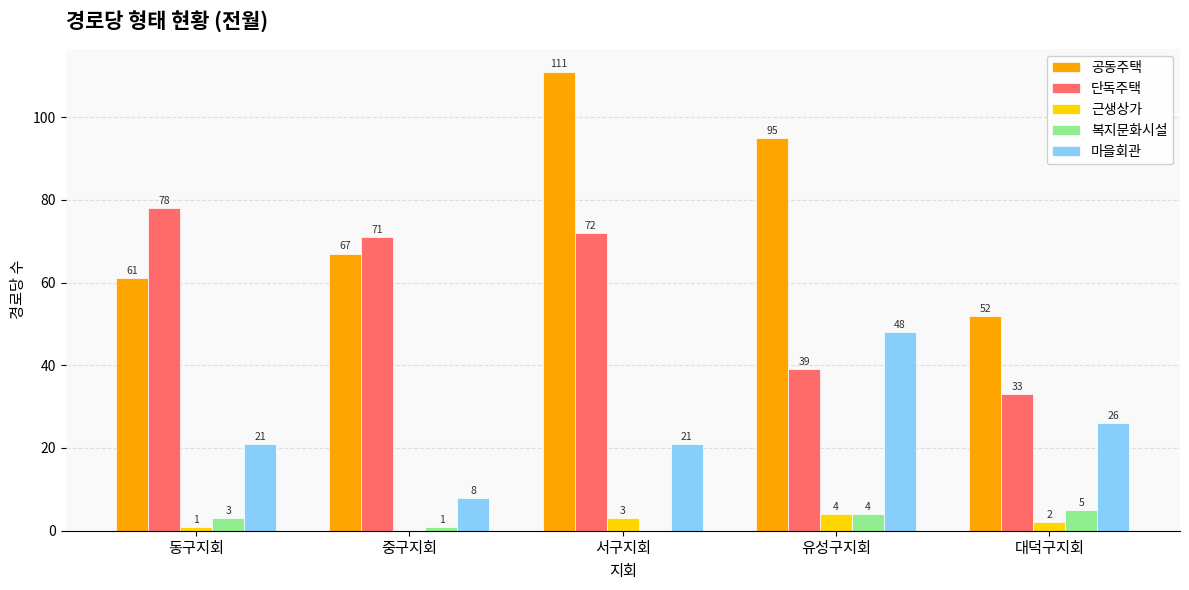

What is the highest value of the 마을회관 series?

48